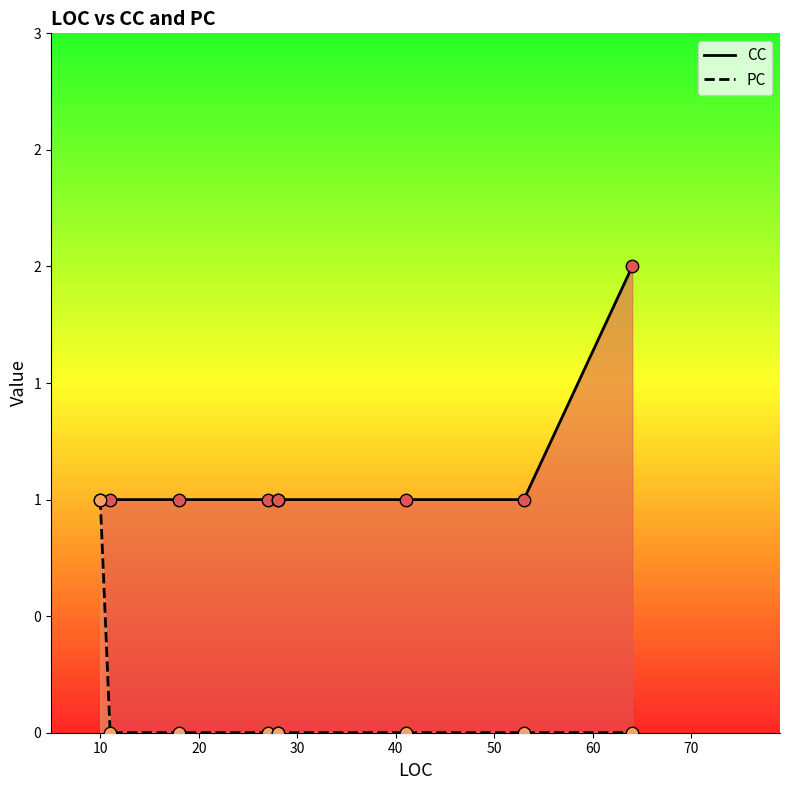

What are all the series names shown in the legend?

CC, PC